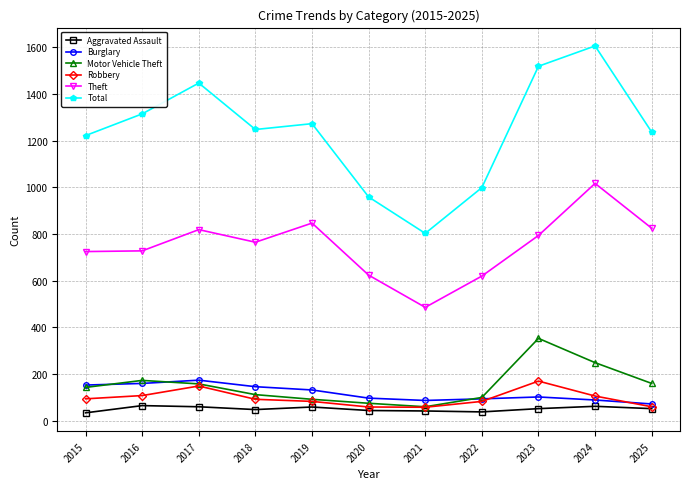

True or false: Burglary and Robbery intersect in this chart.

True